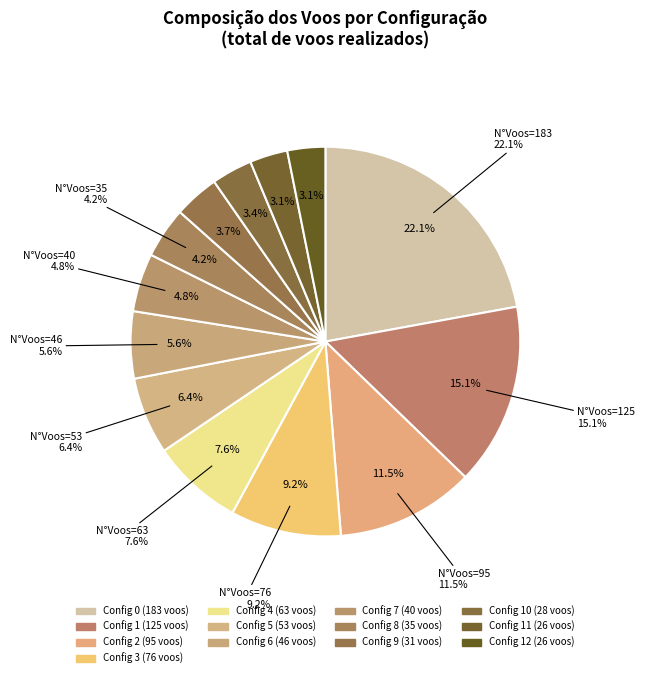

Combined, what portion of the pie is Row 3 (76 voos) and Row 0 (183 voos)?

31.3%